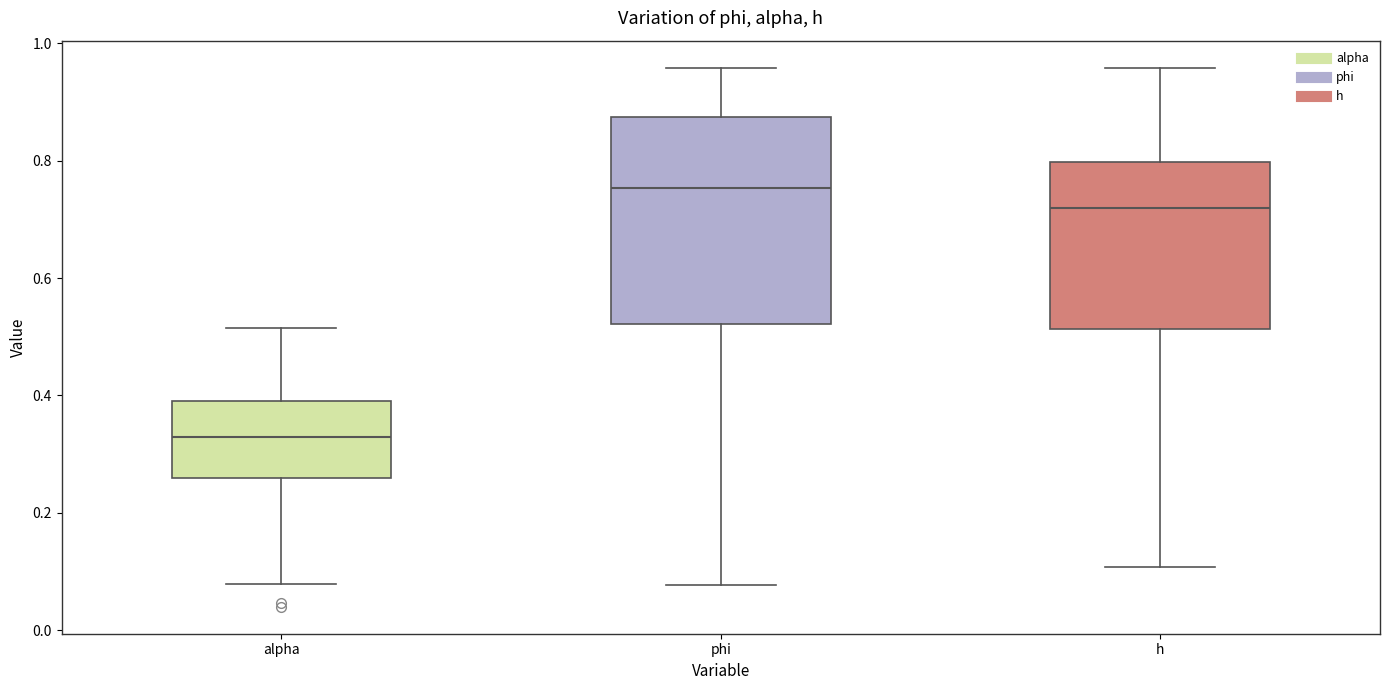

Reading left to right, transcribe this box plot: for each box, give where its median line is, the range the box spans, and where its two whiskers end, as read against the y-axis. The values are not printed on the chart, so give them approximately, as read against the axis.

alpha: median 0.32, box 0.26 to 0.40, whiskers 0.08 to 0.52
phi: median 0.76, box 0.52 to 0.88, whiskers 0.08 to 0.96
h: median 0.72, box 0.52 to 0.80, whiskers 0.10 to 0.96